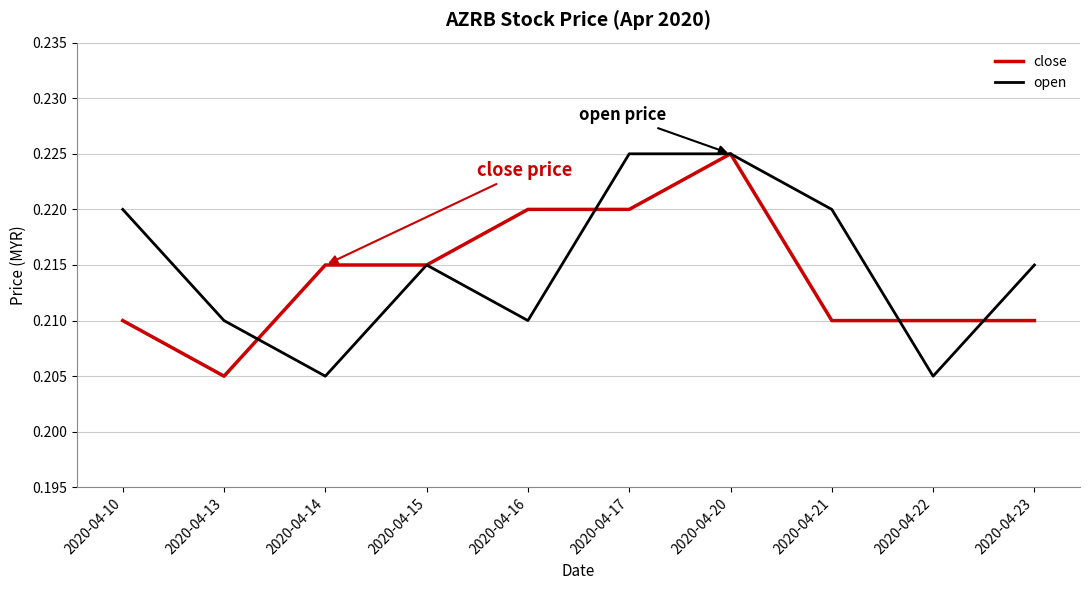

Is it true that close equals 0.3 at 2020-04-20?

False